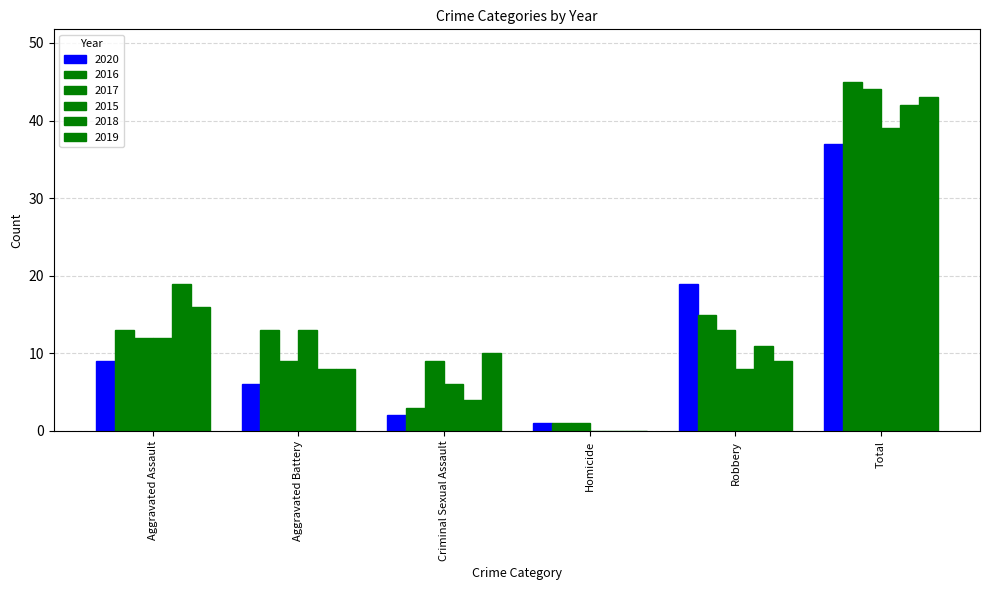

What is the total value across all series at Aggravated Assault?

81